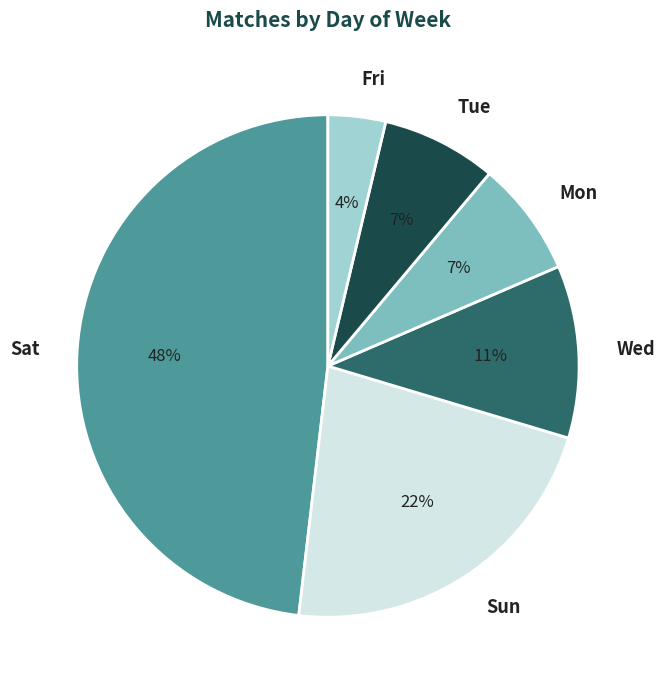

What is the smallest slice in the pie chart?

Fri